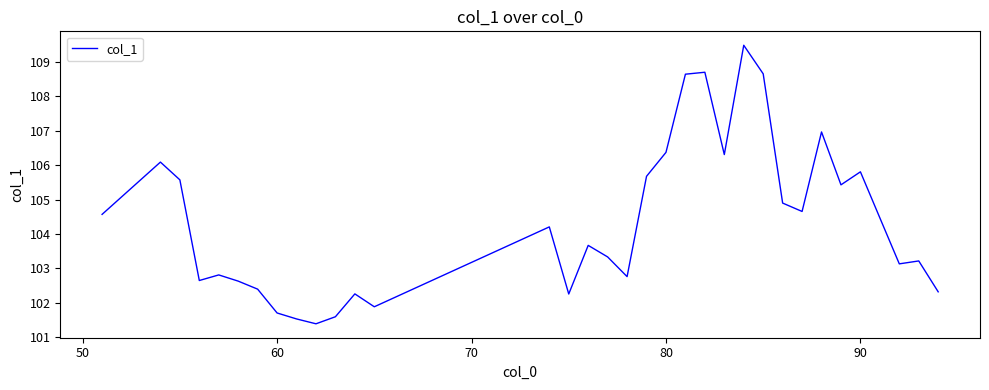

What is the smallest value displayed?

101.4